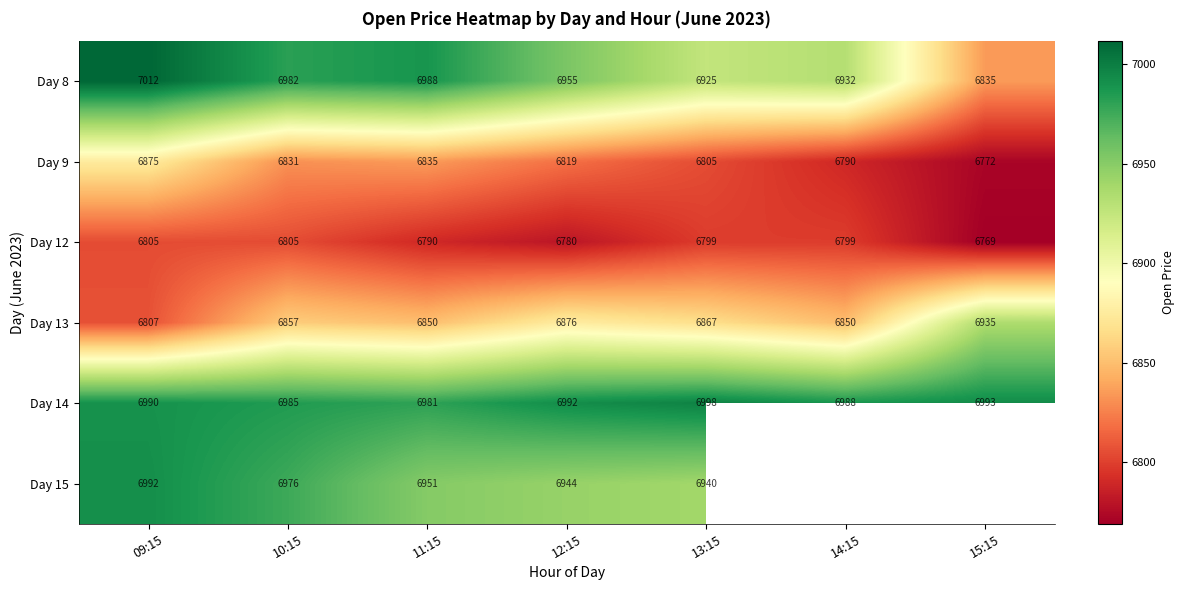

At which label does Day 8 reach its minimum?

15:15